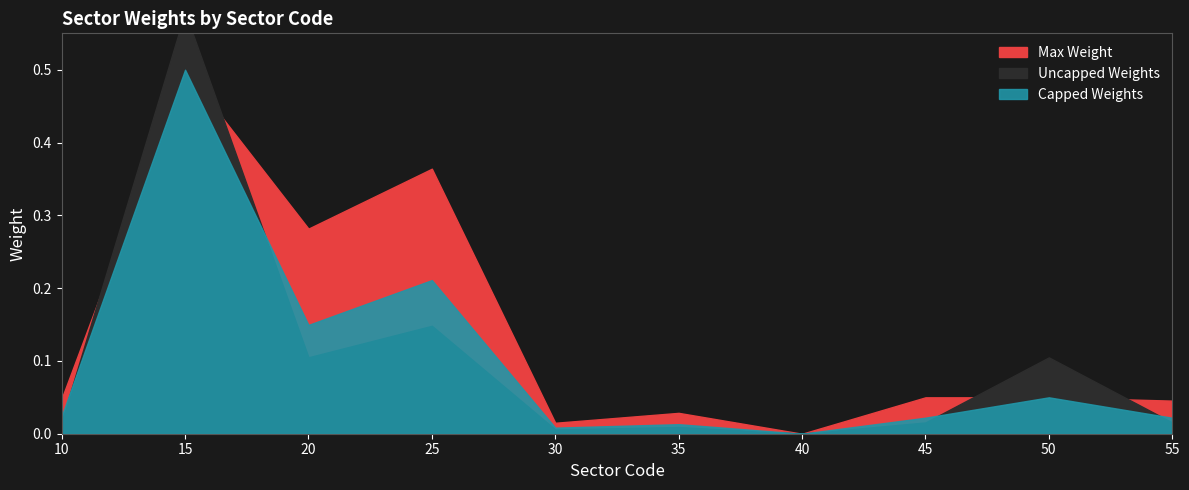

Which series has the widest spread of values?

Uncapped Weights